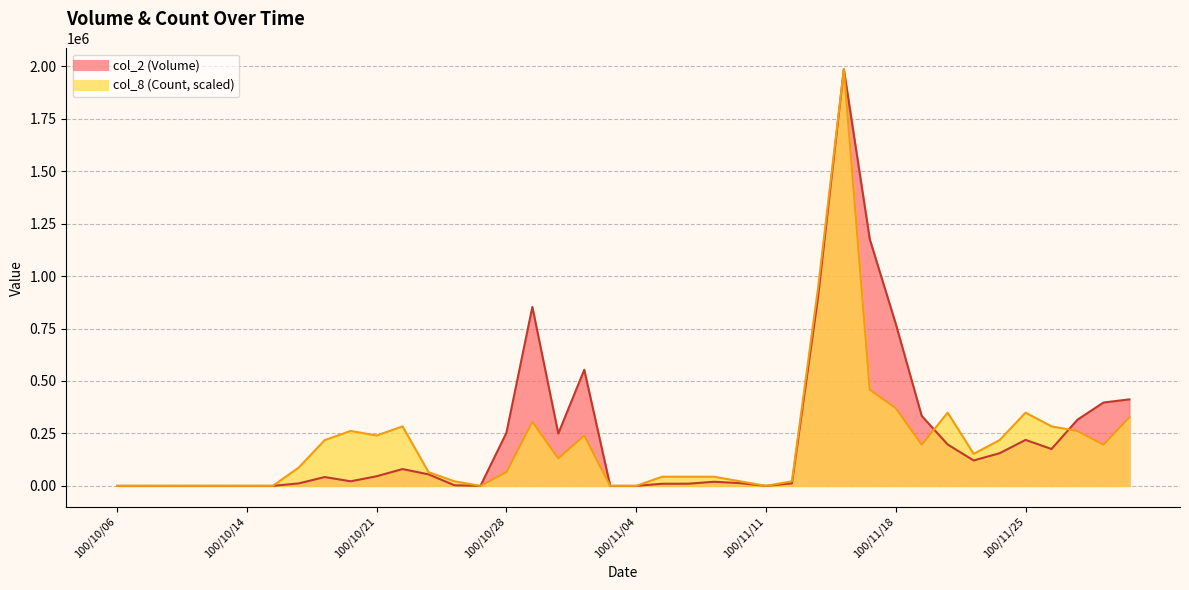

What is the difference between the second highest and second lowest values in the col_2 (Volume) series?

1175110.0